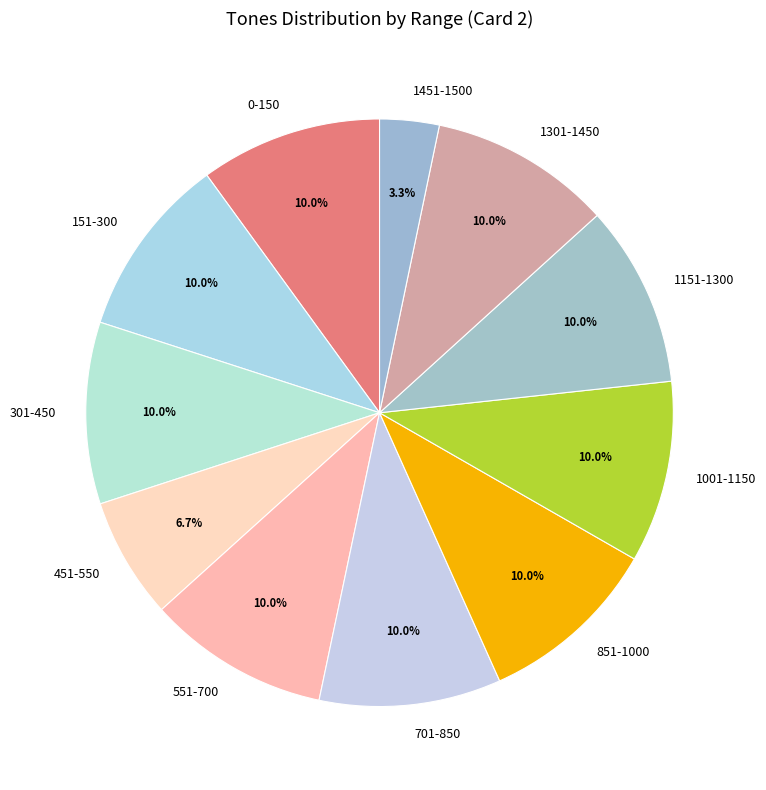

What is the total percentage of 701-850 and 1151-1300?

20.0%